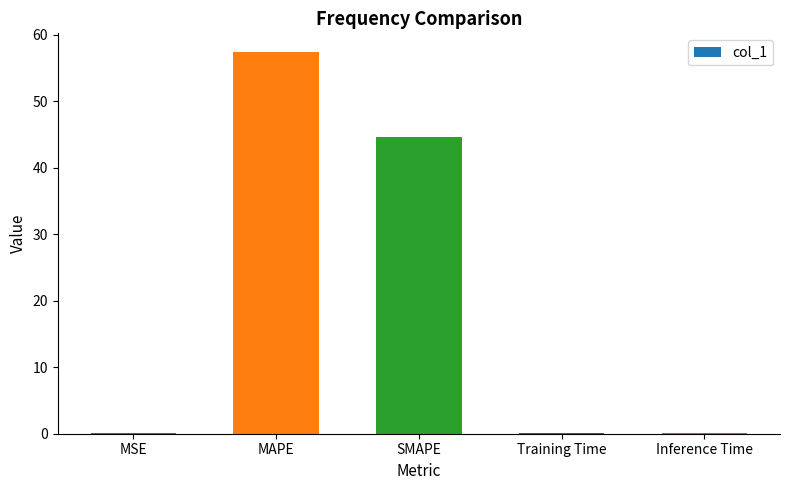

What value does the data have at Inference Time?

0.1